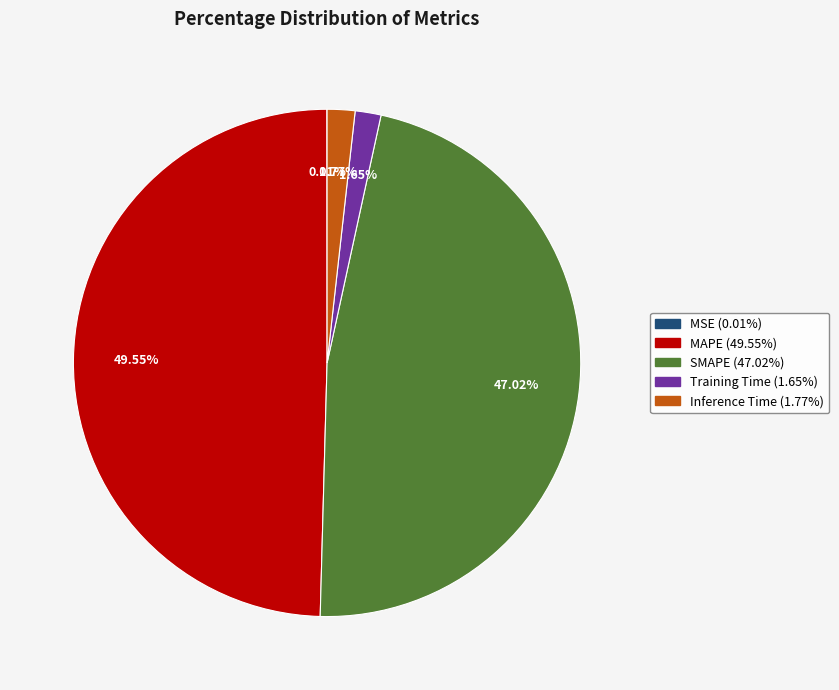

Is the sum of MAPE and Inference Time greater than half?

Yes